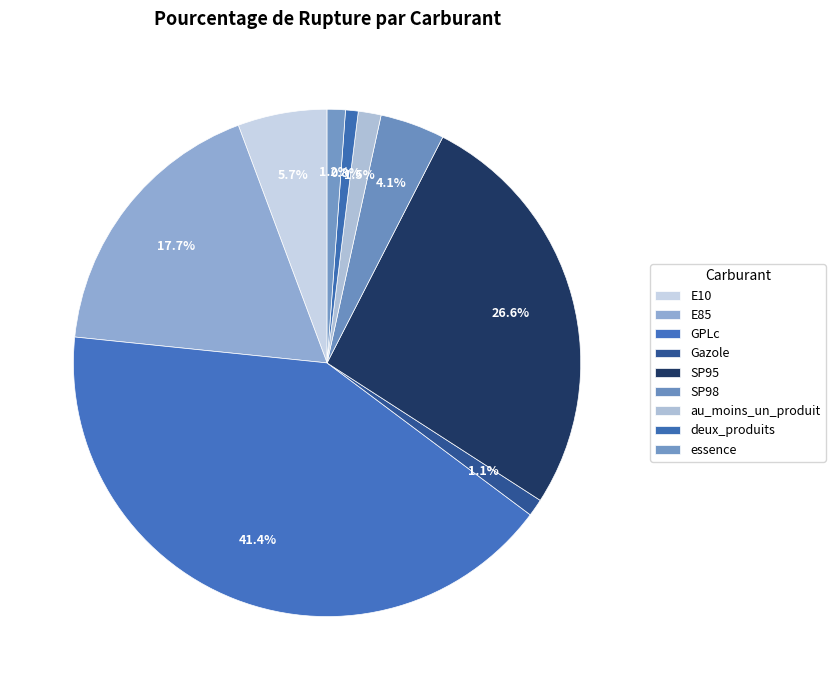

Does SP95 account for over 50% of the chart?

No